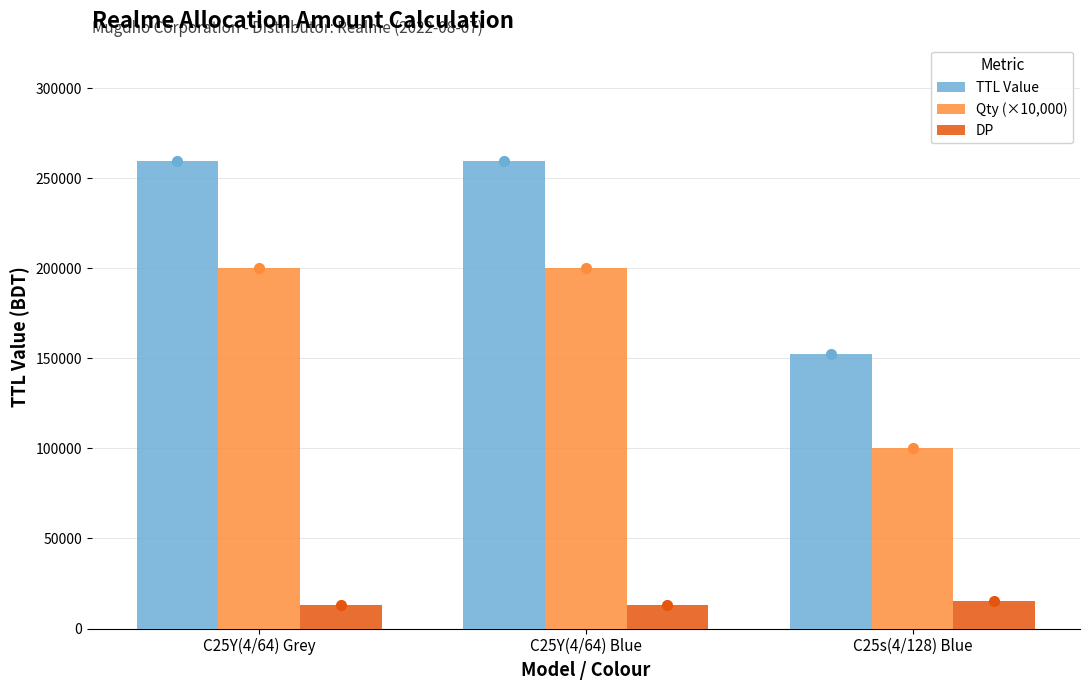

The Qty (×10,000) series shows 200000 at C25Y(4/64) Grey. True or false?

True